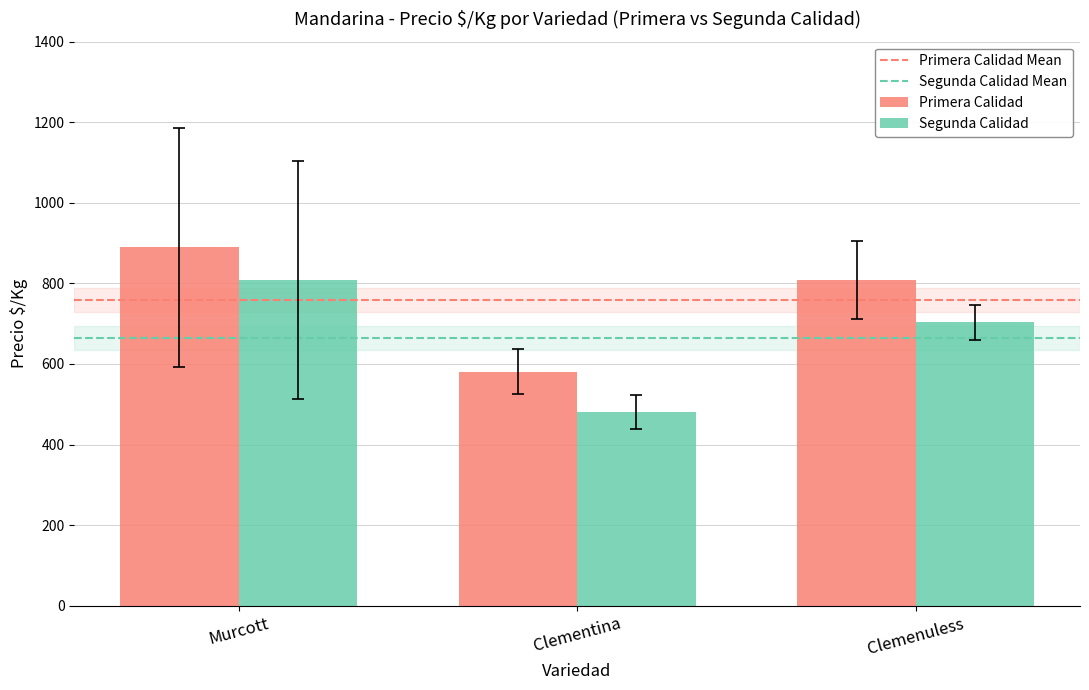

Which series changed the most between Clementina and Clemenuless?

Primera Calidad